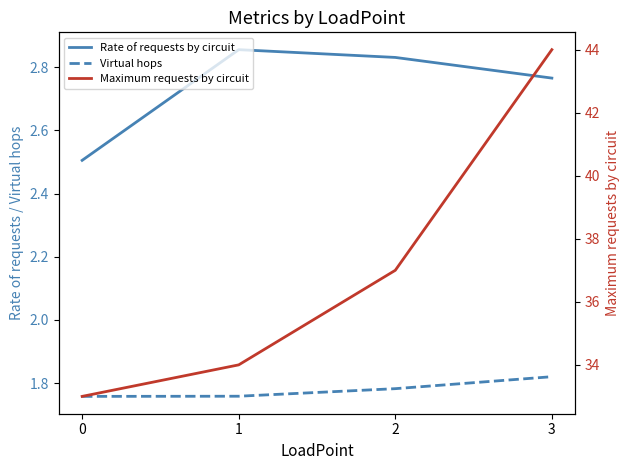

How many data points in Maximum requests by circuit are above 37?

1